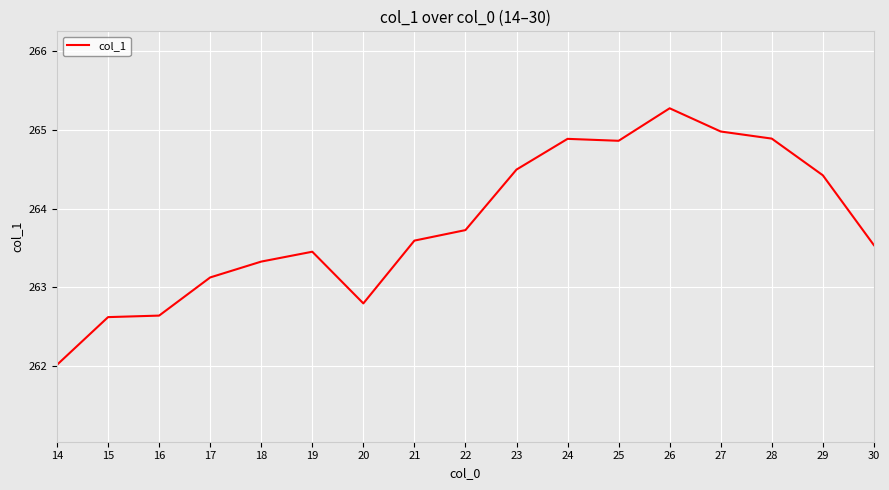

How many lines are shown in the chart?

1